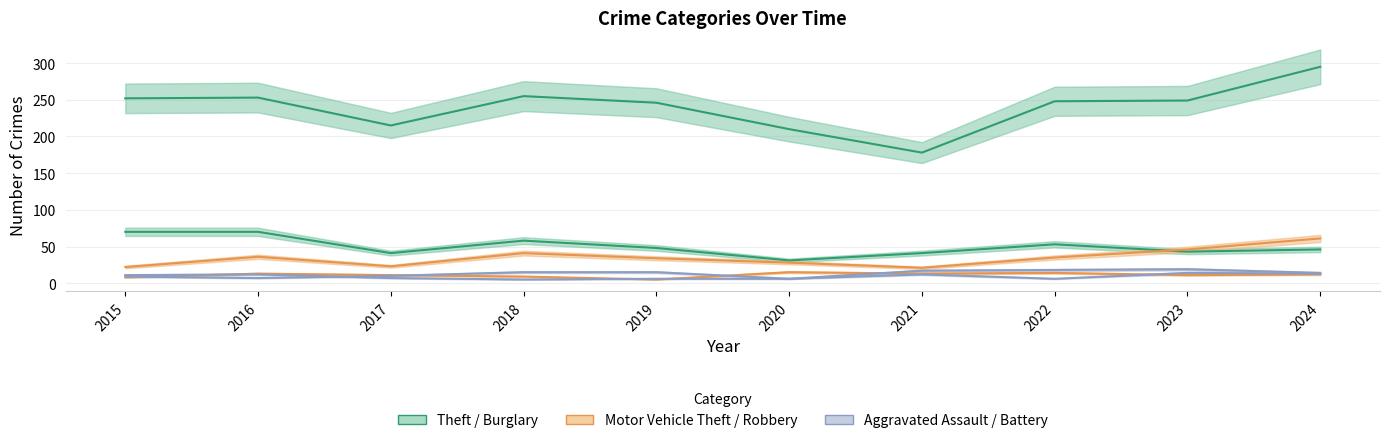

At which category does the chart reach its minimum across all series?

2019